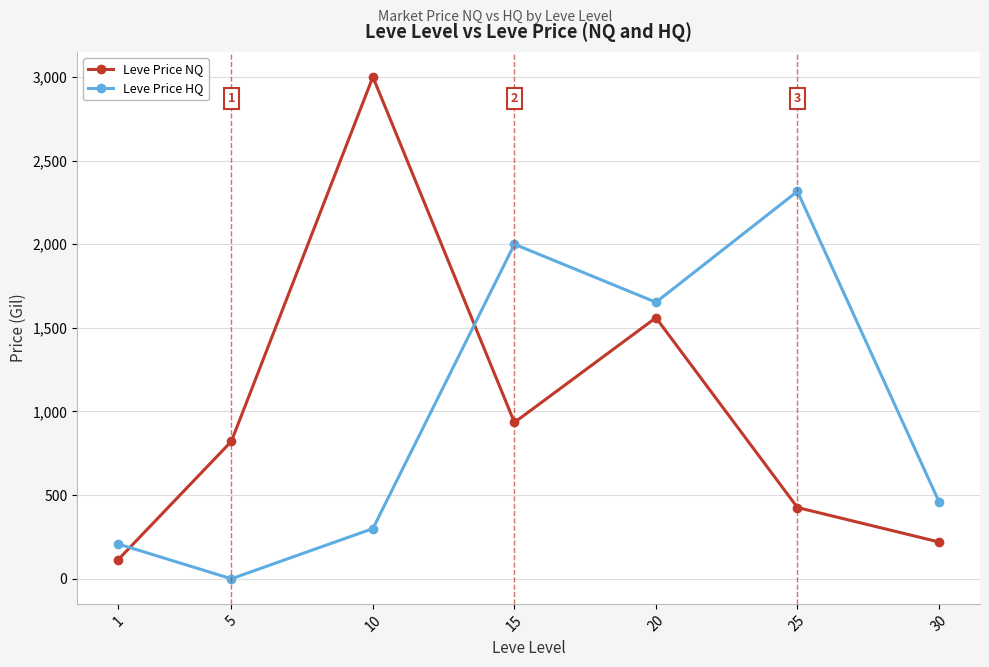

Is it true that Leve Price HQ equals 2353.0 at 20?

False